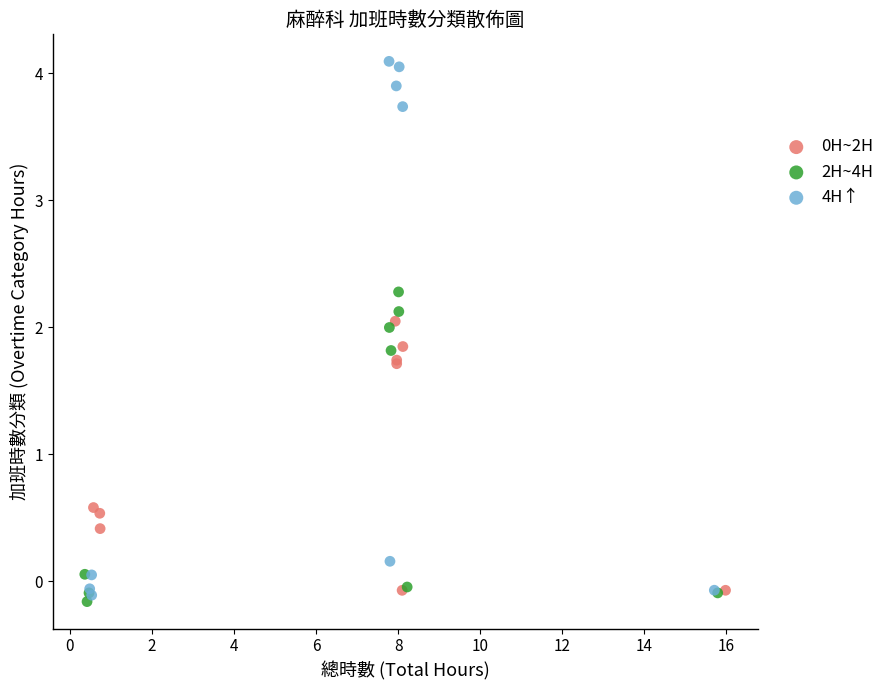

Which series reaches the maximum Y coordinate?

4H↑